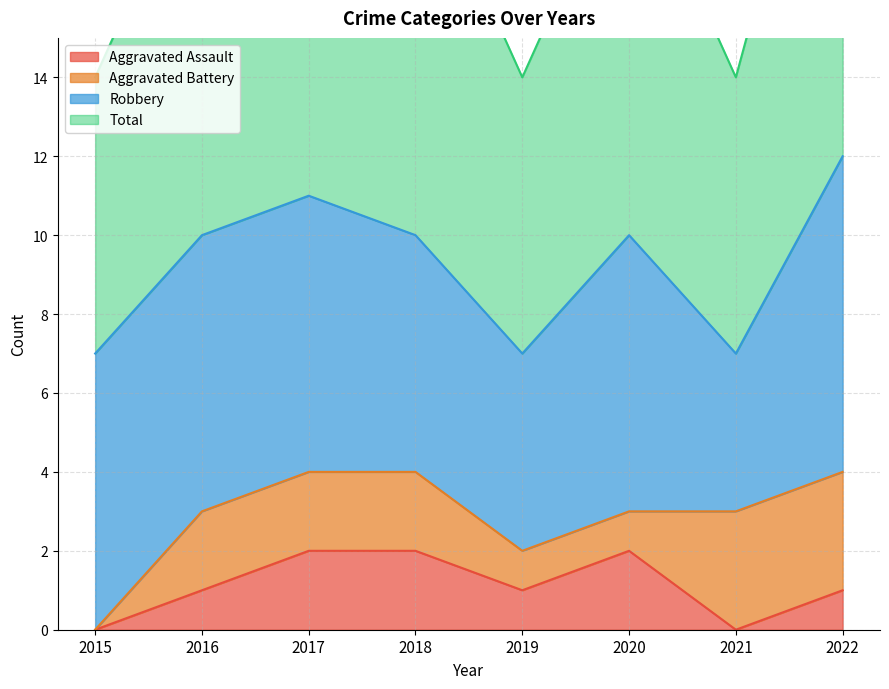

True or false: Total has more than 2 points higher than both neighbors.

False